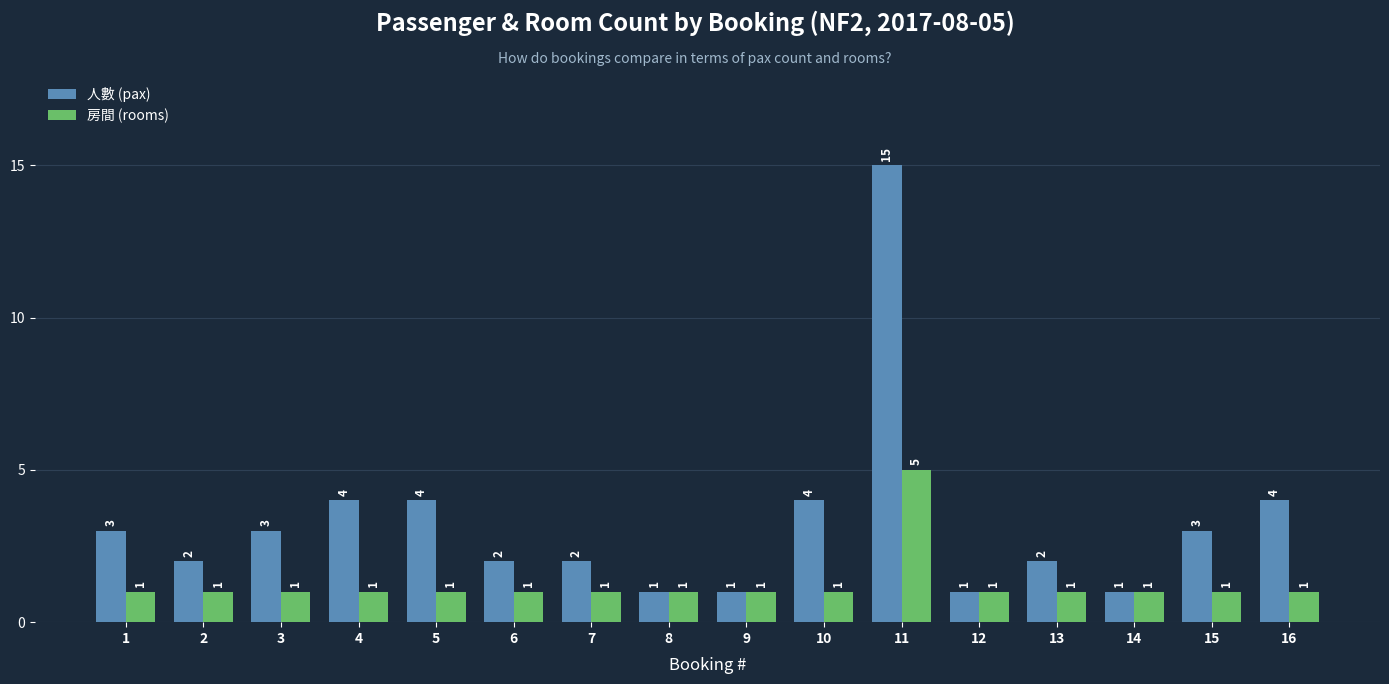

List the series in order of their overall mean, highest first.

人數 (pax), 房間 (rooms)